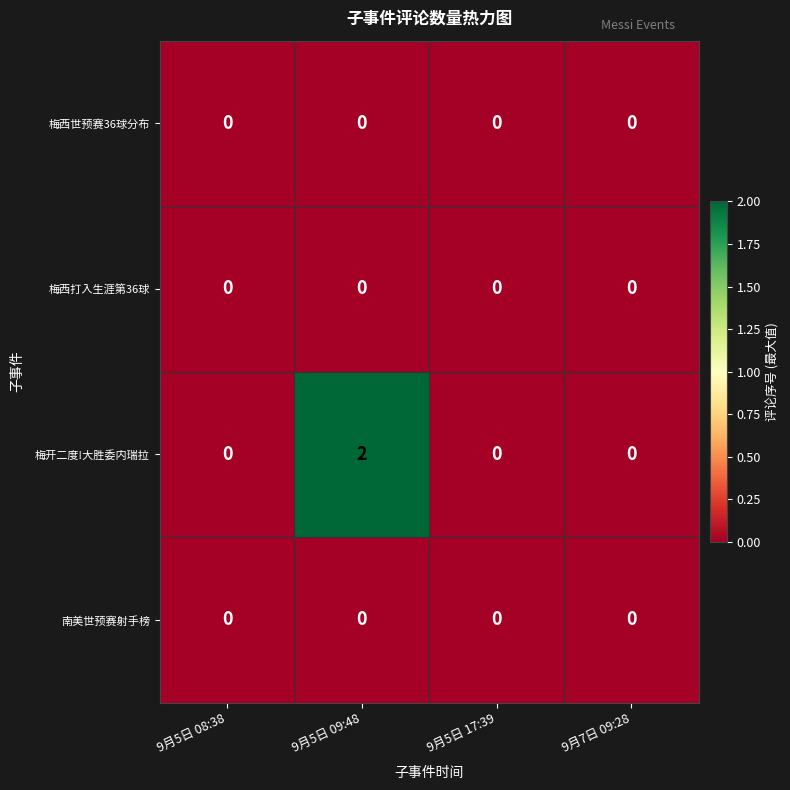

How many 梅开二度!大胜委内瑞拉 values are between 0 and 2?

4